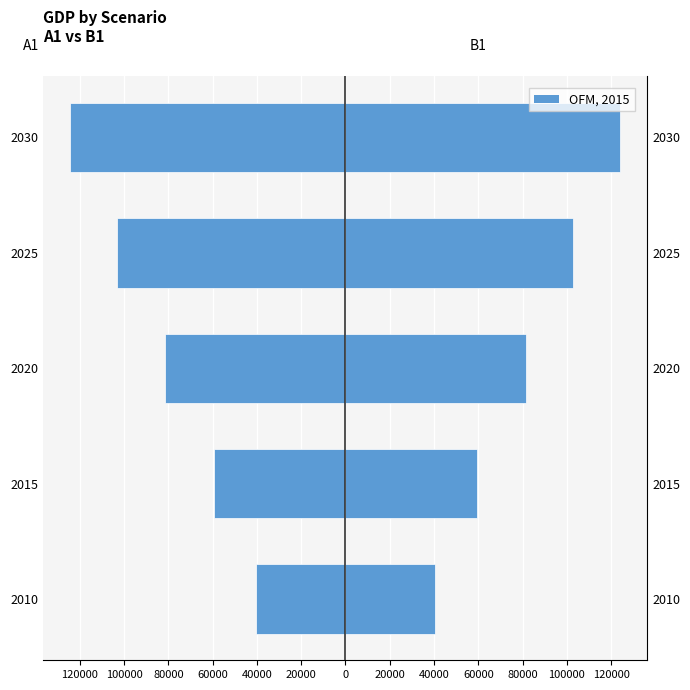

Between 2015 and 2025, which series saw the biggest shift?

A1